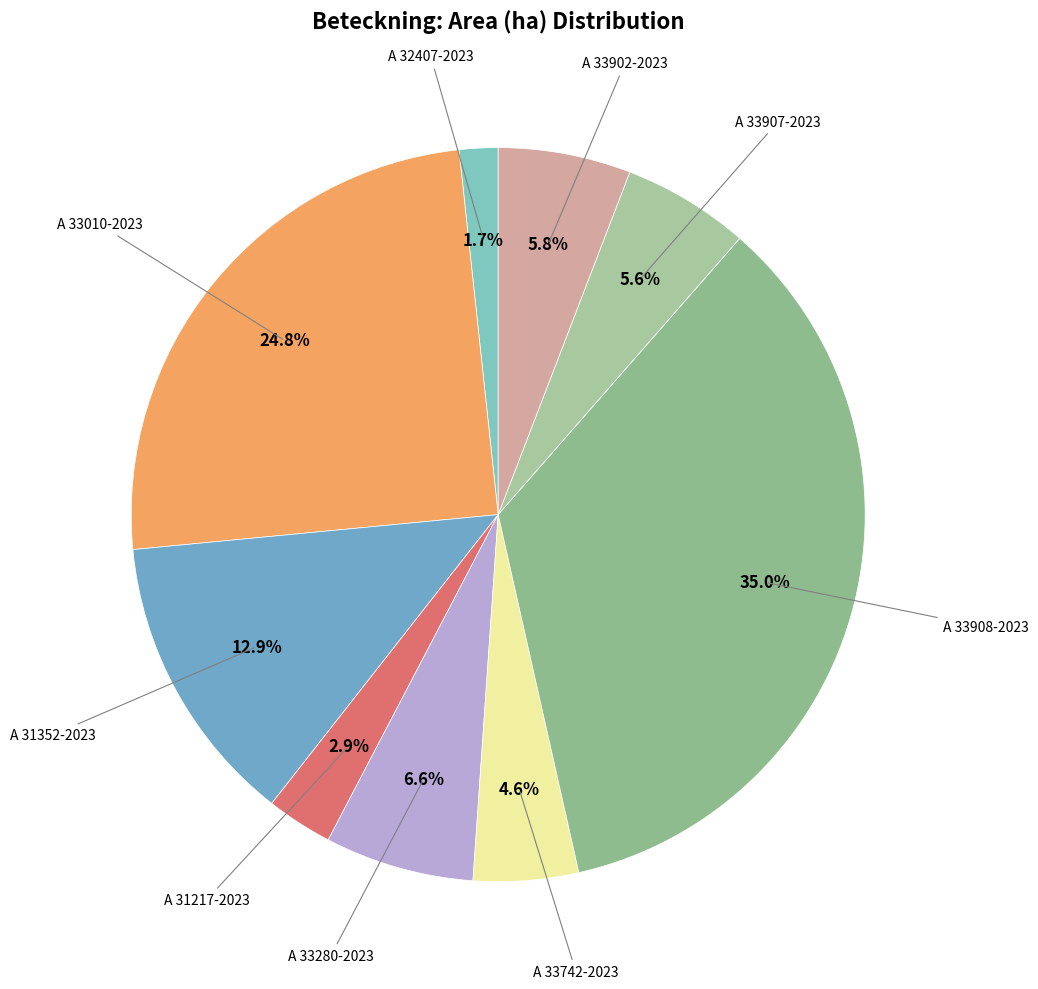

Does any single category account for the majority?

No